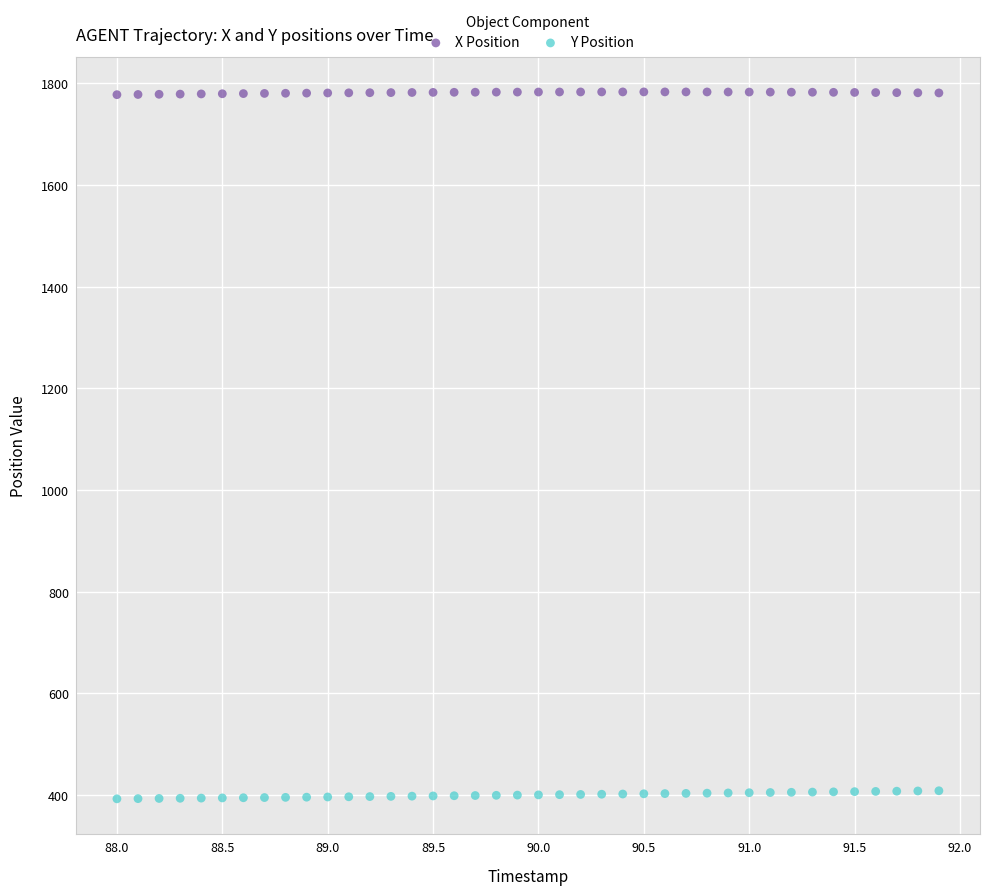

Across all data points, what is the range of Y values (max minus min)?

1390.2